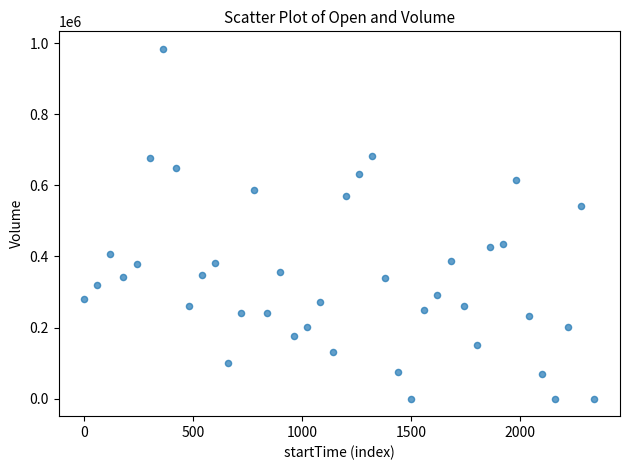

What is the range of X values (max minus min)?

2340